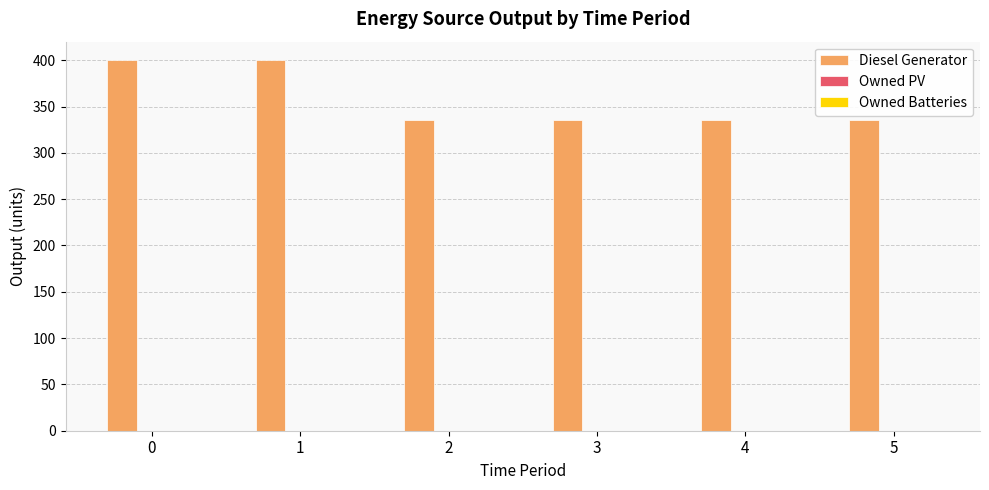

What is the change in value from 0 to 3?

-65.0